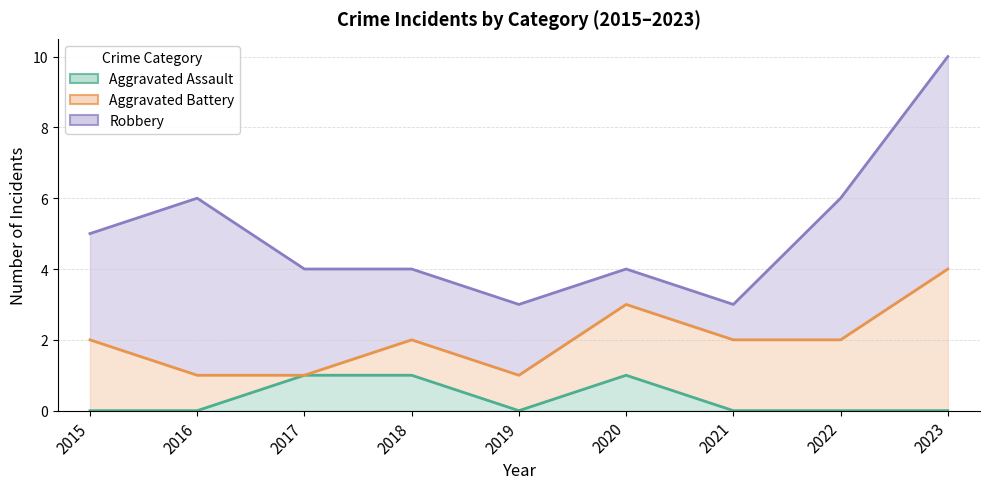

How many interior local valleys does the Aggravated Assault series have?

1